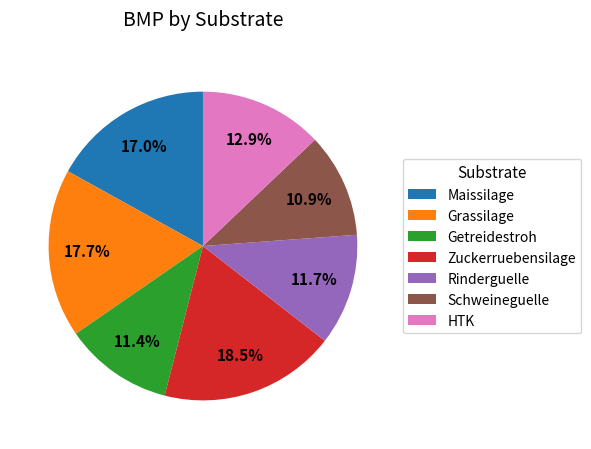

To the nearest percent, what portion does Getreidestroh represent?

11%